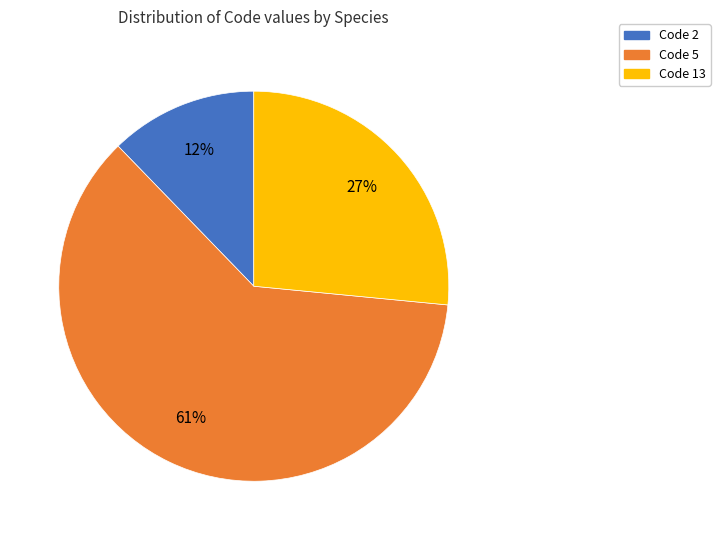

Rank the categories by value from lowest to highest.

Code 2, Code 13, Code 5